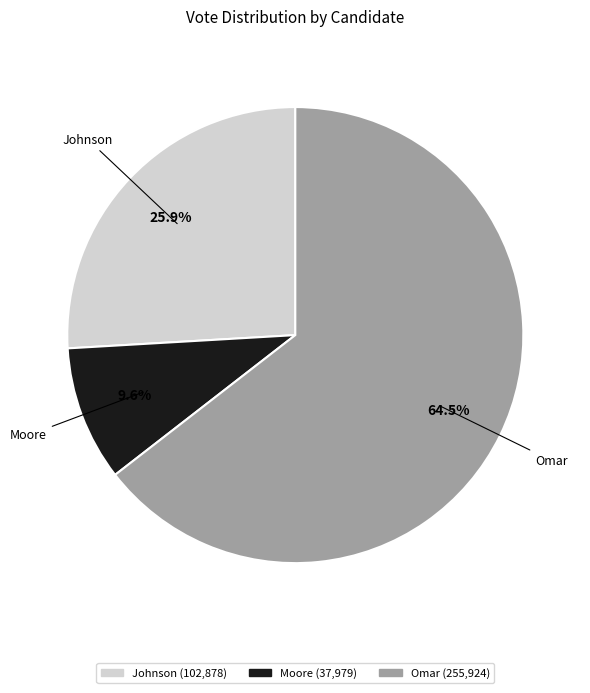

Is there any slice that represents more than half of the pie?

Yes